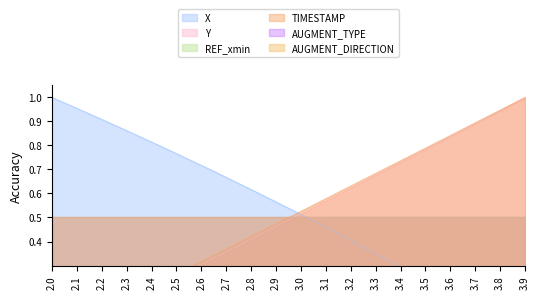

At which label does TIMESTAMP reach its minimum?

2.0